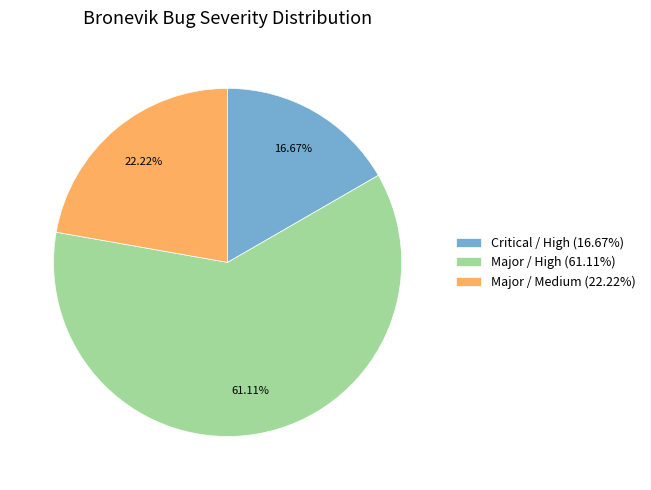

Between Major / Medium (22.22%) and Critical / High (16.67%), which is larger?

Major / Medium (22.22%)